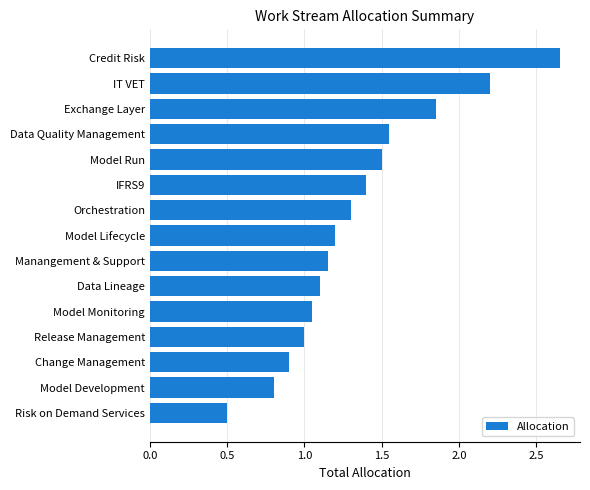

What is the average value?

1.3